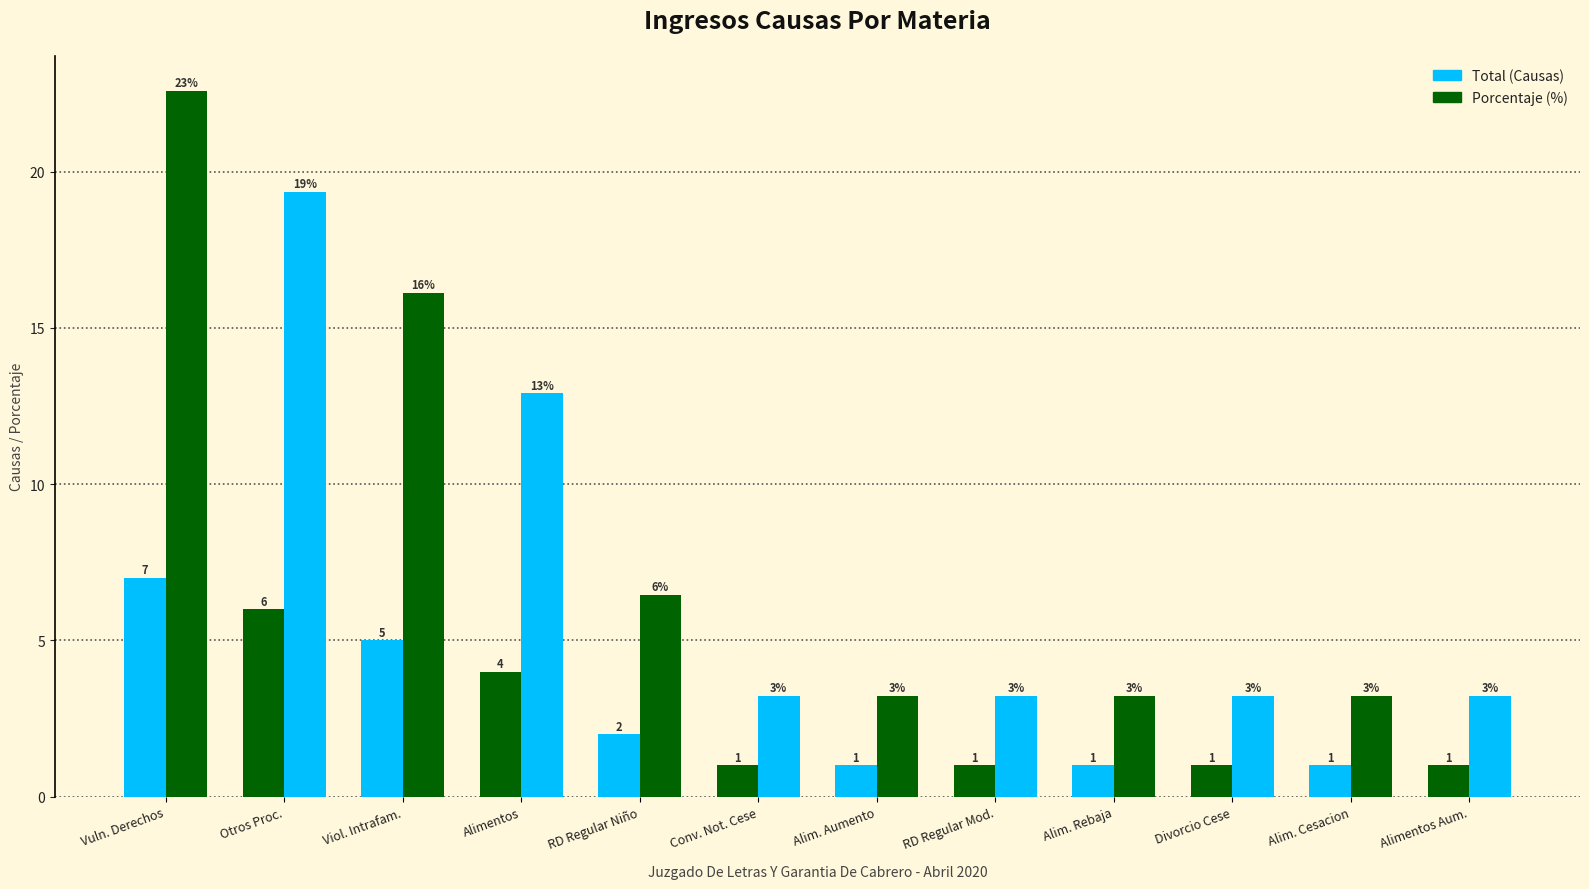

Reading left to right, list all the values displayed in this chart.

Total (Left): 7.0	6.0	5.0	4.0	2.0	1.0	1.0	1.0	1.0	1.0	1.0	1.0
Porcentaje % (Right): 22.6	19.4	16.1	12.9	6.5	3.2	3.2	3.2	3.2	3.2	3.2	3.2